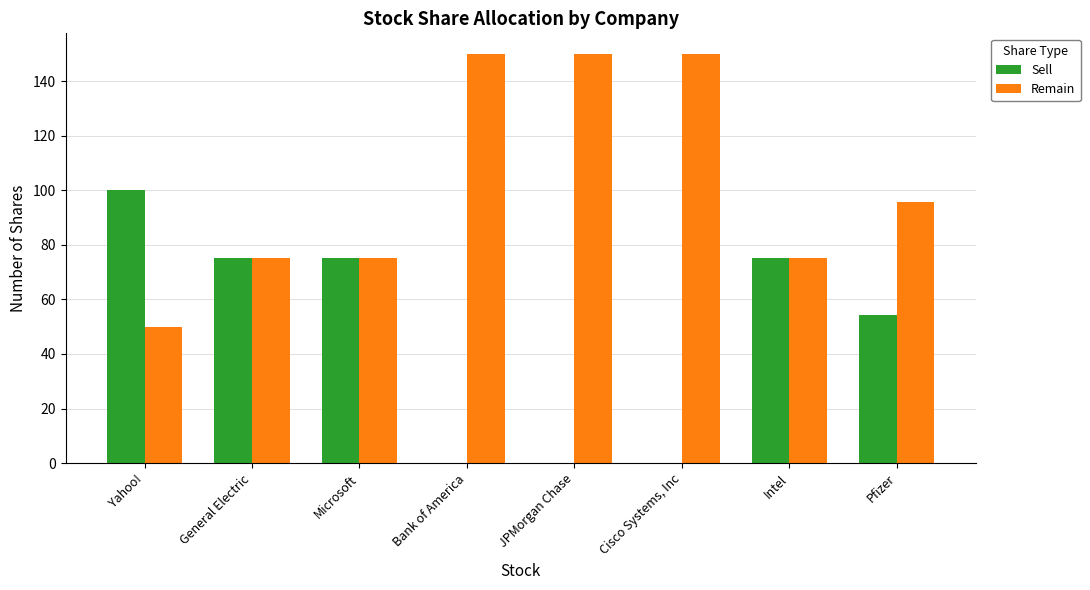

What is the total value across all series at Pfizer?

150.0